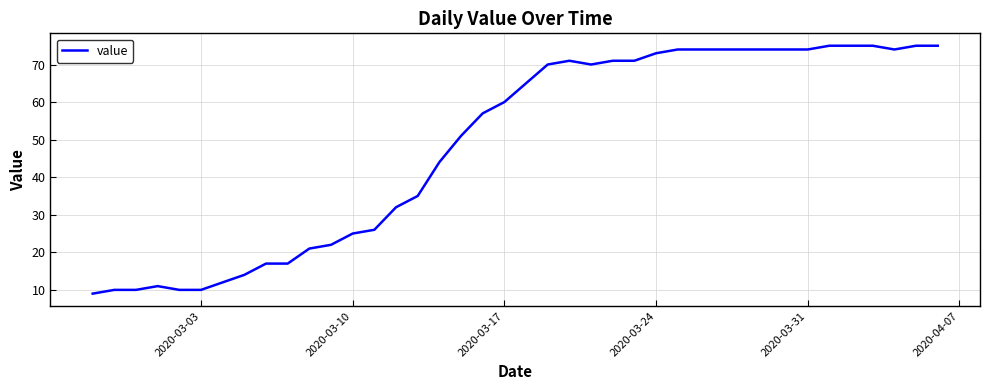

What is the greatest value displayed?

75